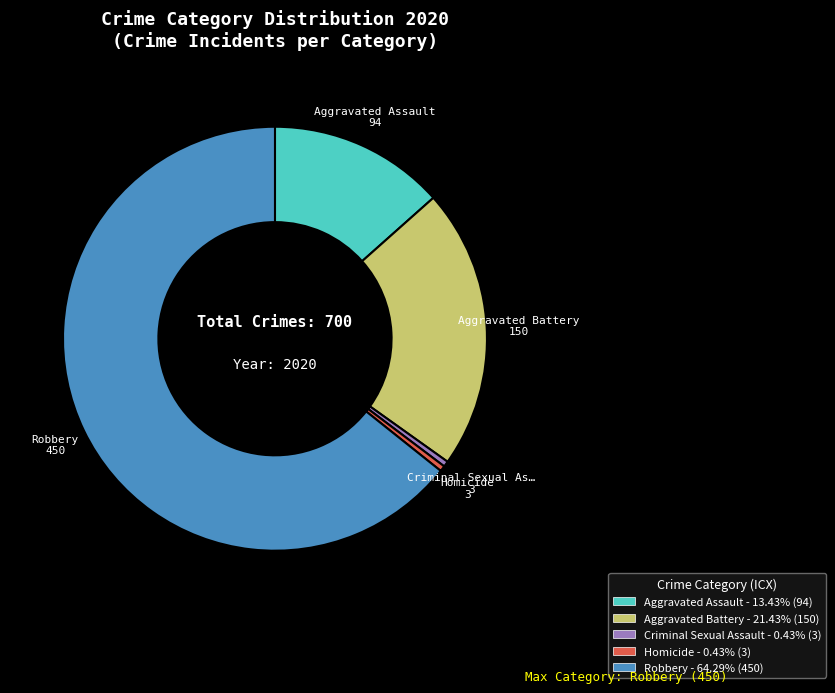

Which slice is the largest?

Robbery